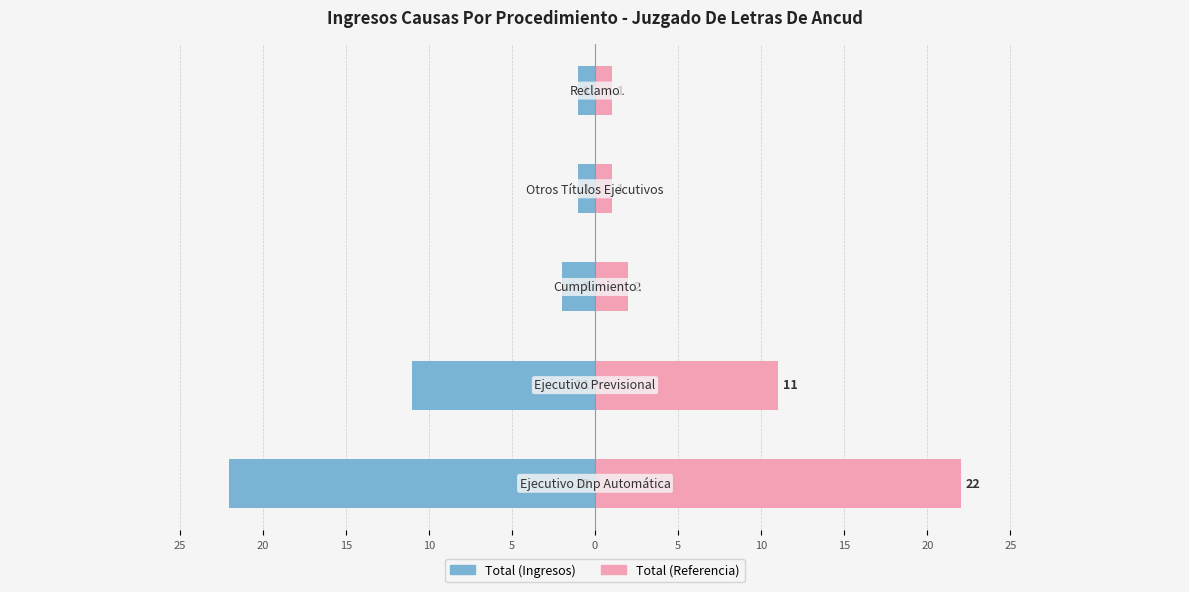

What is the minimum value shown in the chart?

-22